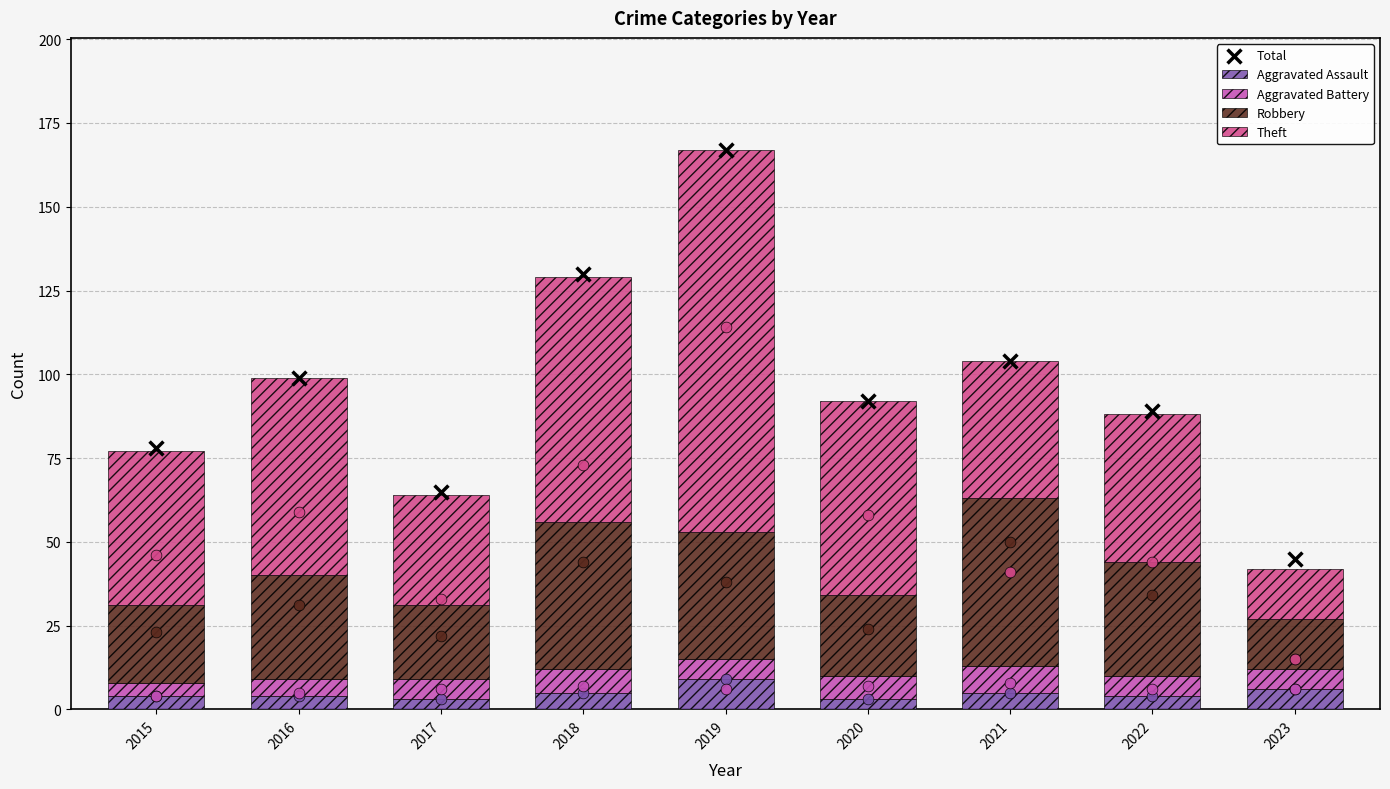

At which category is the sum across all series the highest?

2019